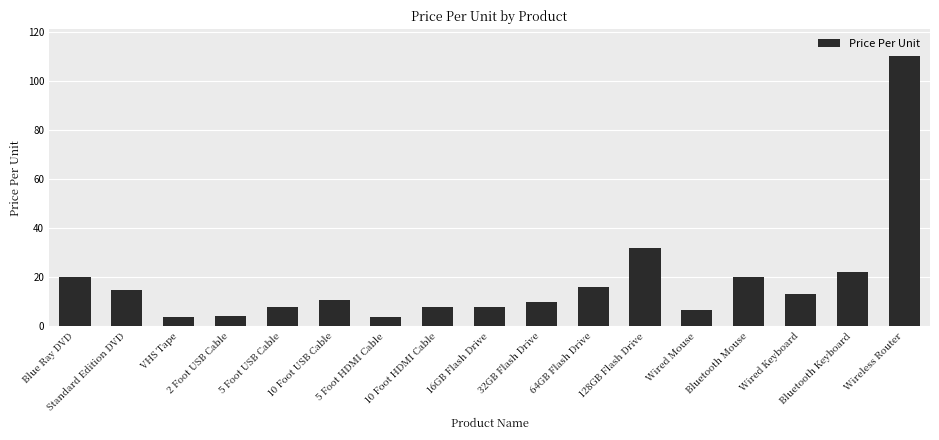

Are the bars horizontal?

No